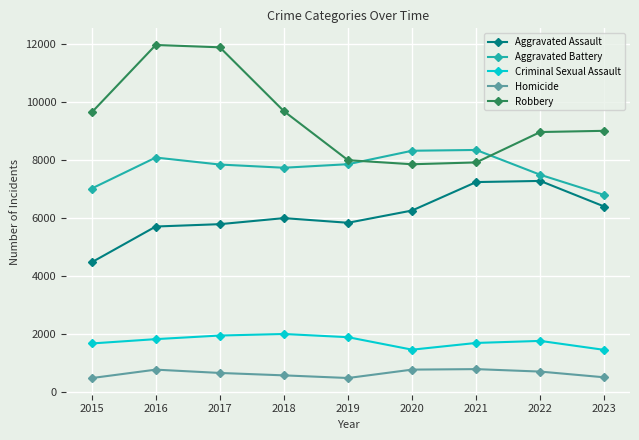

Which series changed the most between 2016 and 2020?

Robbery